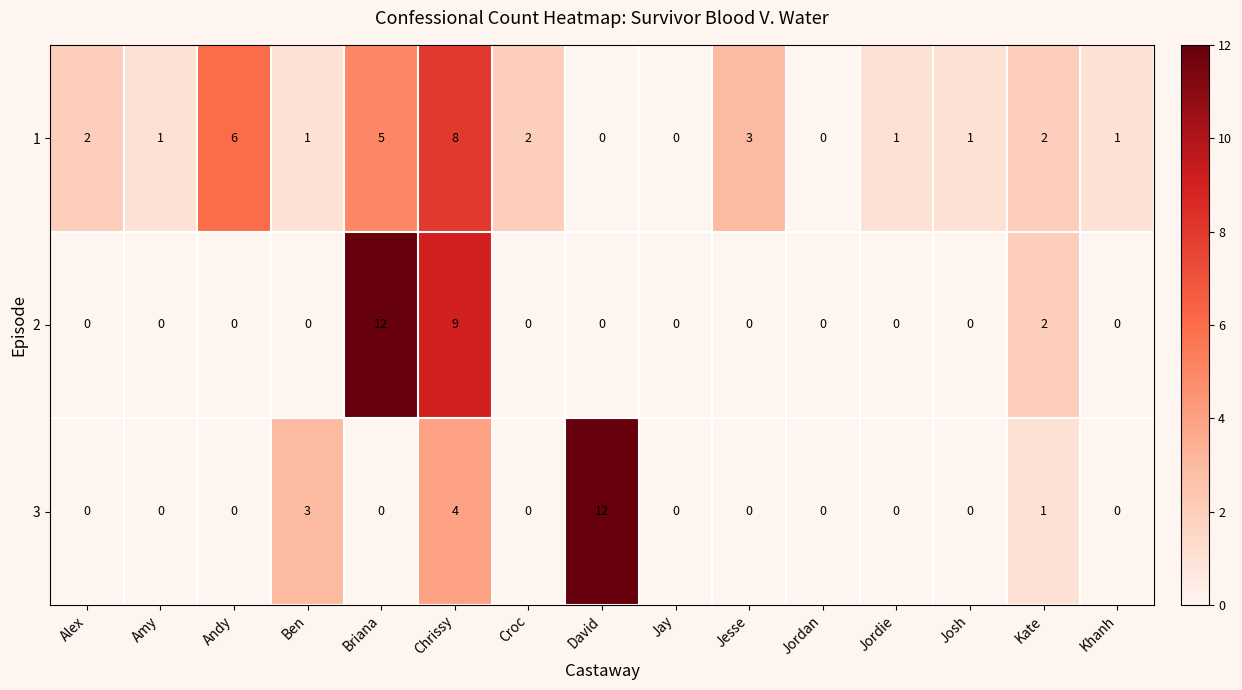

The 1 series shows 6 at Andy. True or false?

True